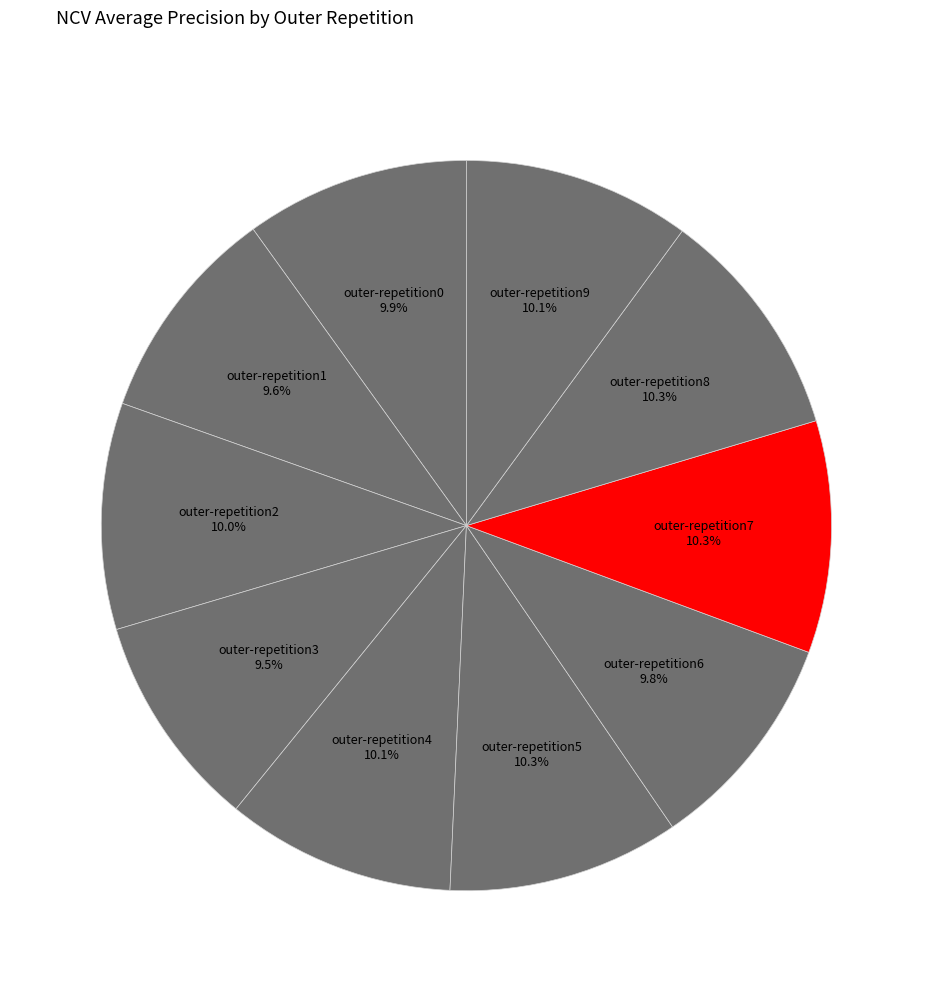

What percentage is NOT represented by outer-repetition3?

90.5%